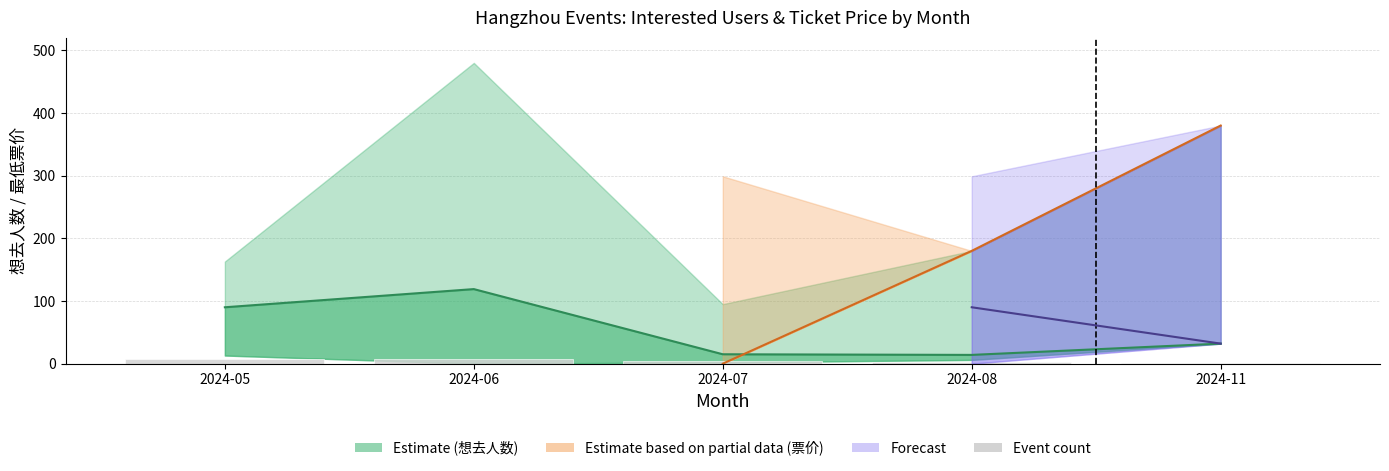

Does the chart contain any negative values?

No